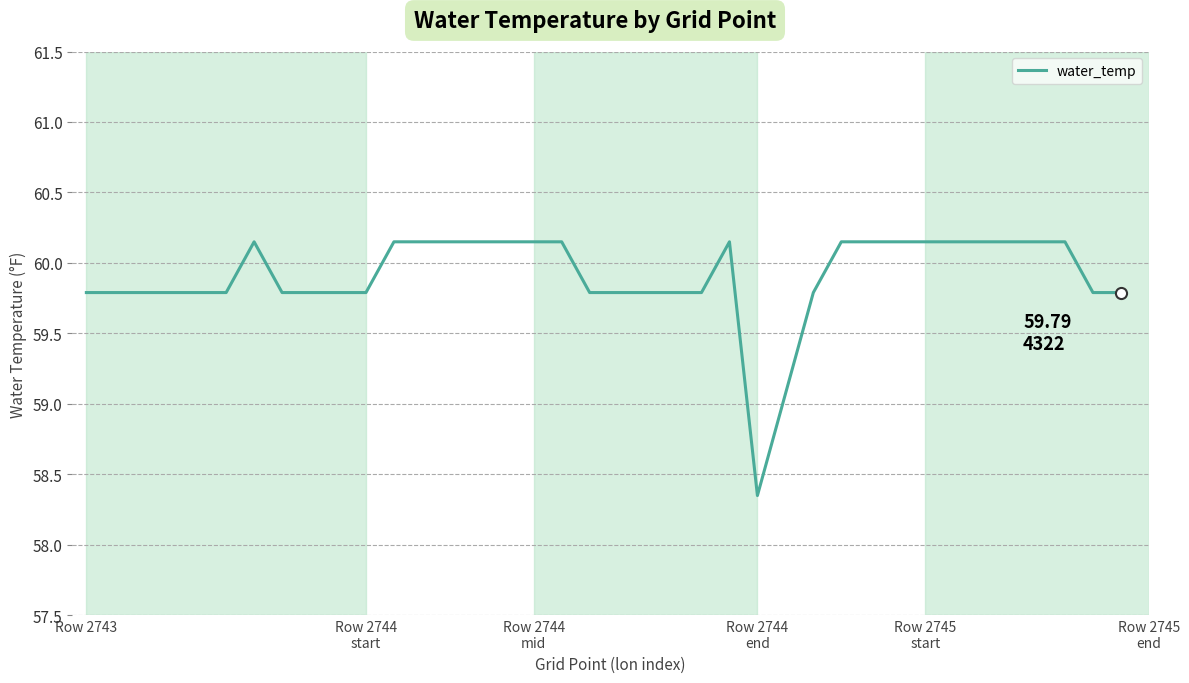

List the labels in order of value, largest first.

6, 11, 12, 13, 14, 15, 16, 17, 23, 27, 28, 29, 30, 31, 32, 33, 34, 35, Row 2743, Row 2744
start, Row 2744
mid, Row 2744
end, Row 2745
start, Row 2745
end, 7, 8, 9, 10, 18, 19, 20, 21, 22, 26, 36, 37, 25, 24